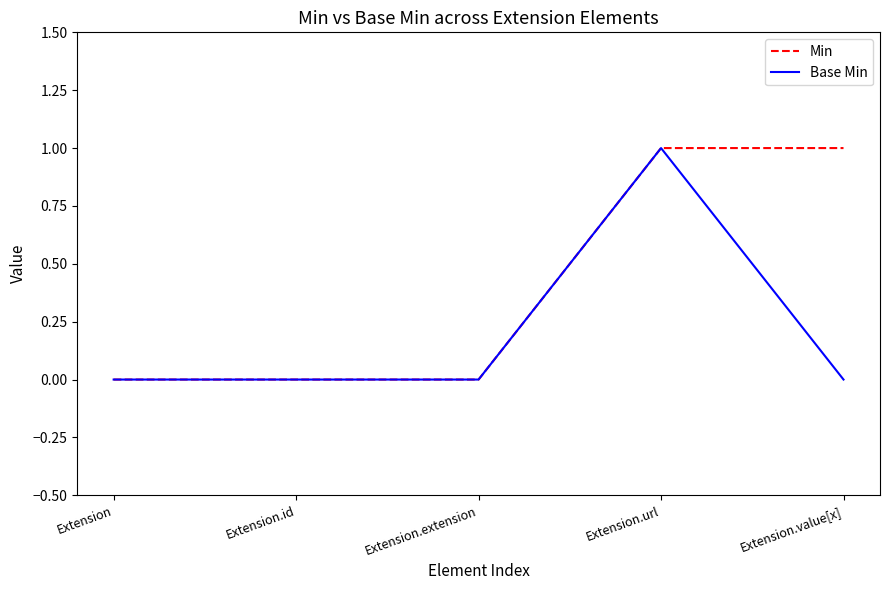

What are all the series names shown in the legend?

Min, Base Min